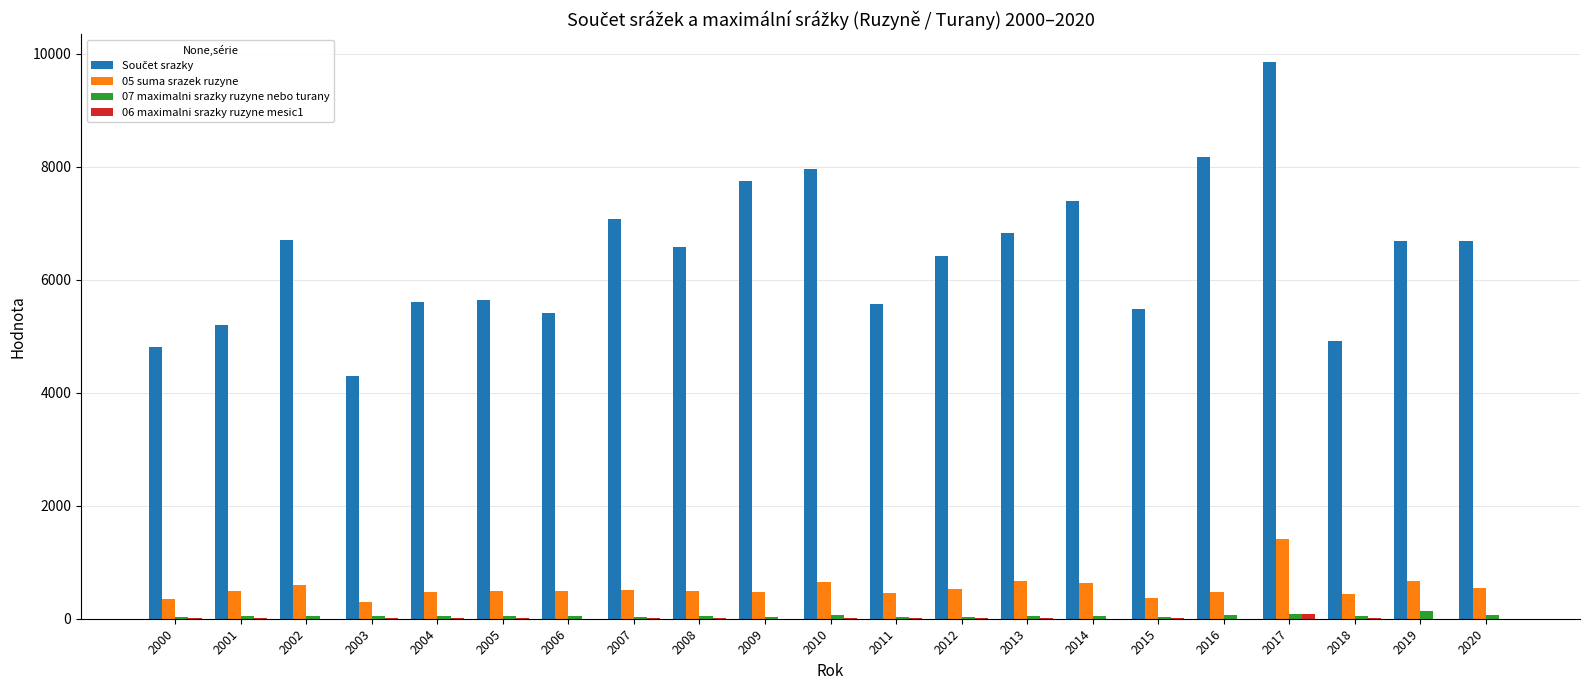

The 05 suma srazek ruzyne series shows 353.9 at 2000. True or false?

True